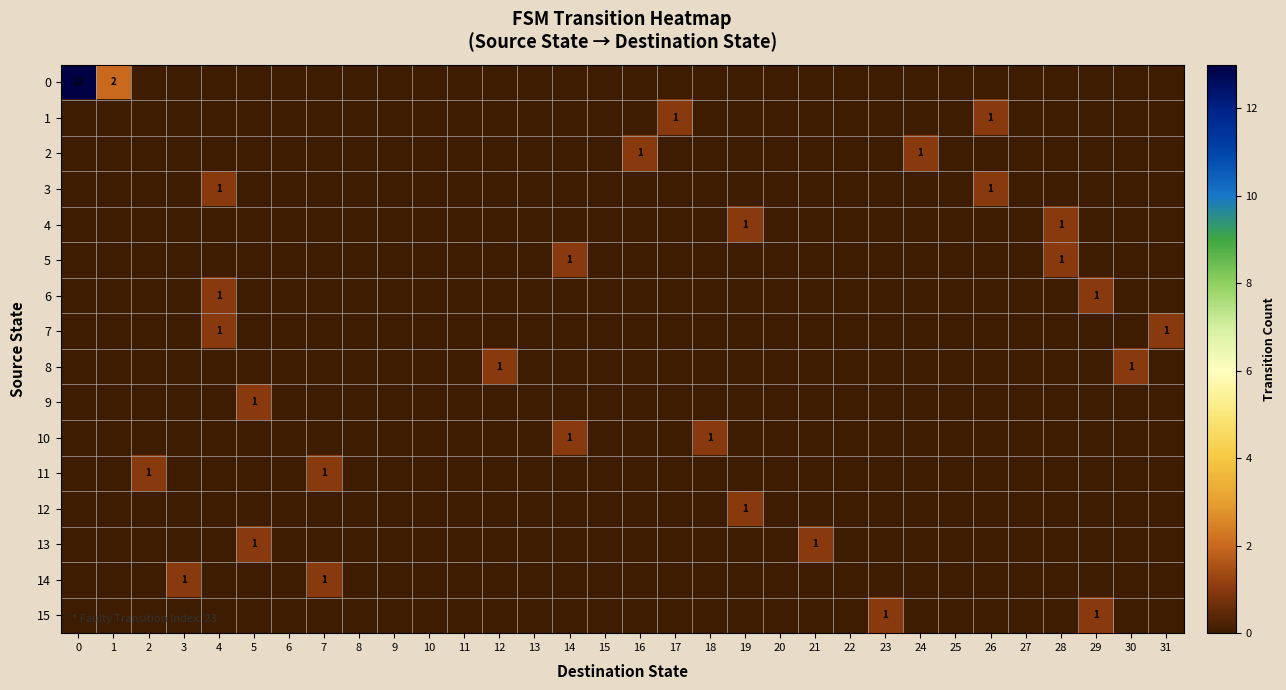

What is the total value across all series at 26?

2